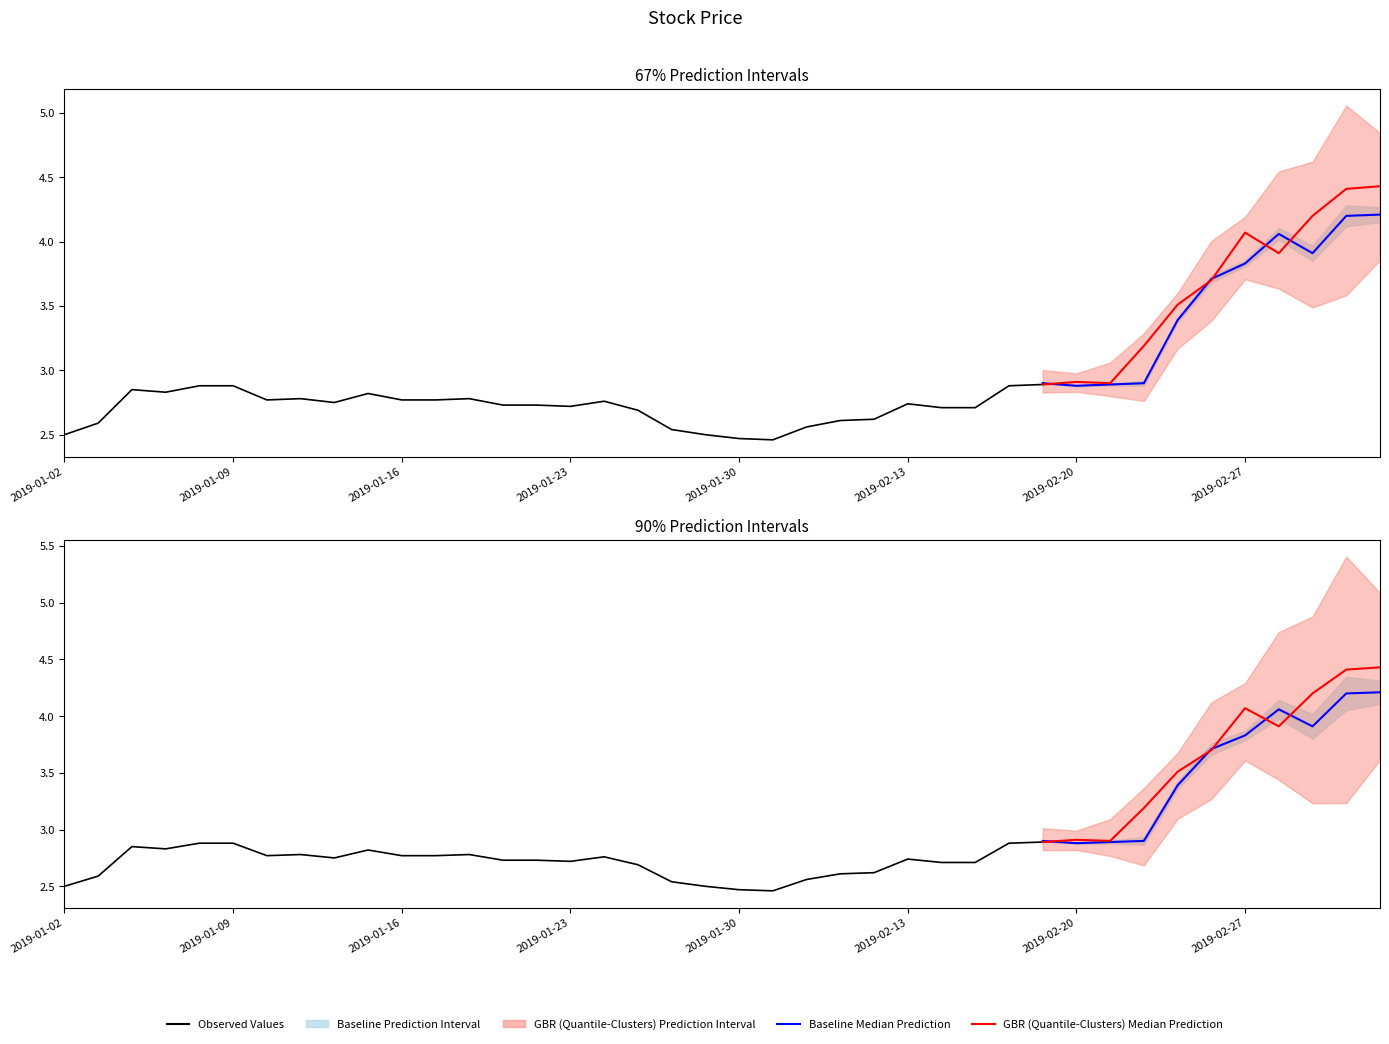

How many categories are shown in the chart?

40